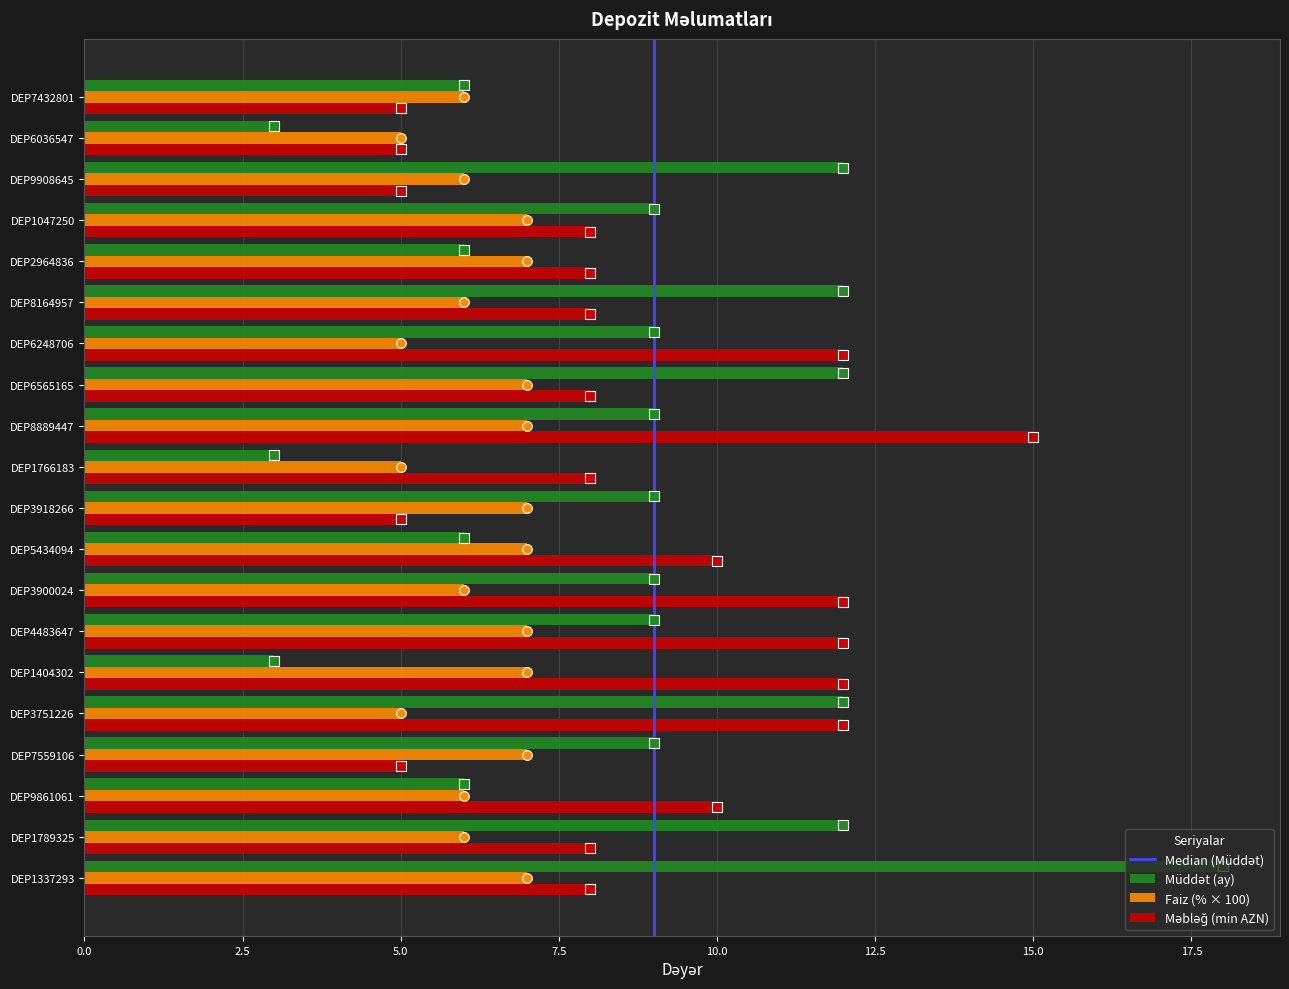

What is the total value across all series at DEP6565165?

27.0